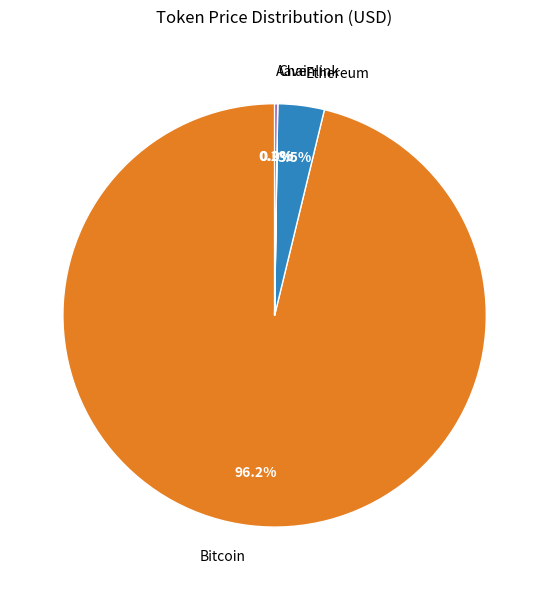

What is the largest slice in the pie chart?

Bitcoin